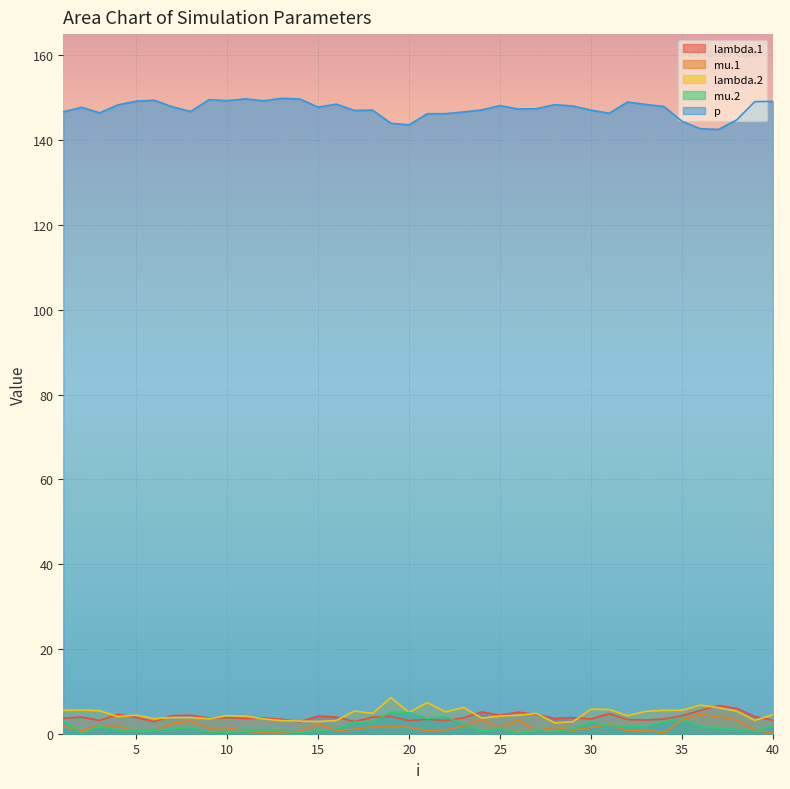

Where does the lambda.1 series first go above 3?

1